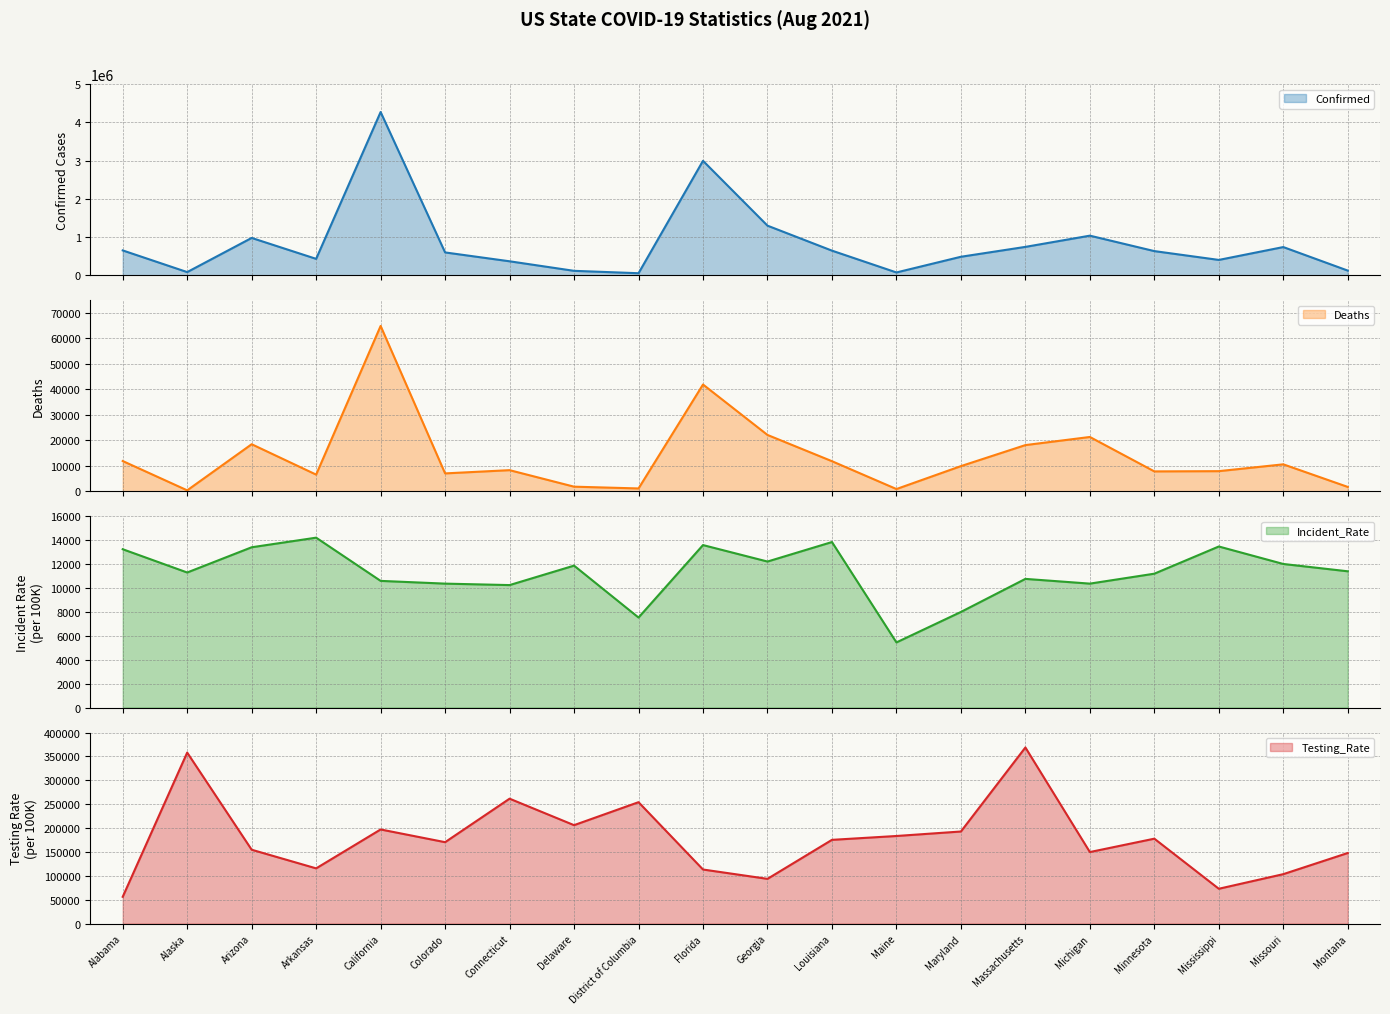

What is the value of the Deaths point at the 10th from the left?

41937.0